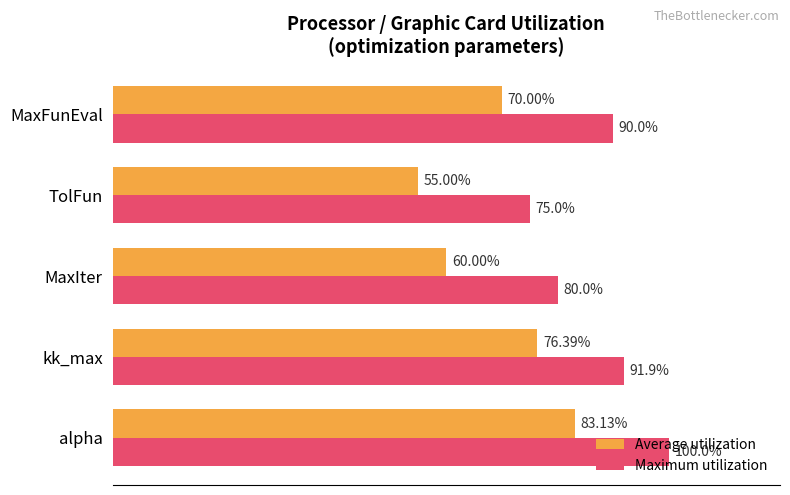

At which category is the sum across all series the highest?

alpha